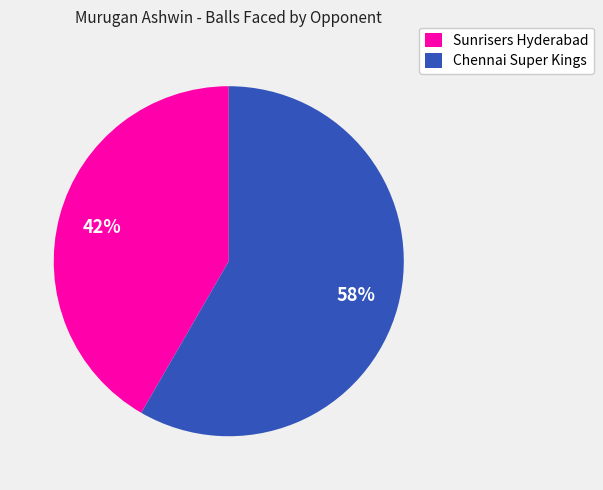

To the nearest percent, what percentage of the pie is Sunrisers Hyderabad?

42%